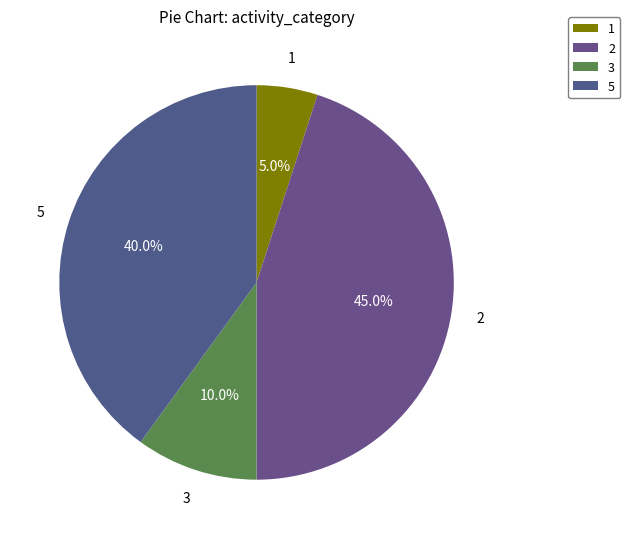

Rank the categories by value from lowest to highest.

1, 3, 5, 2